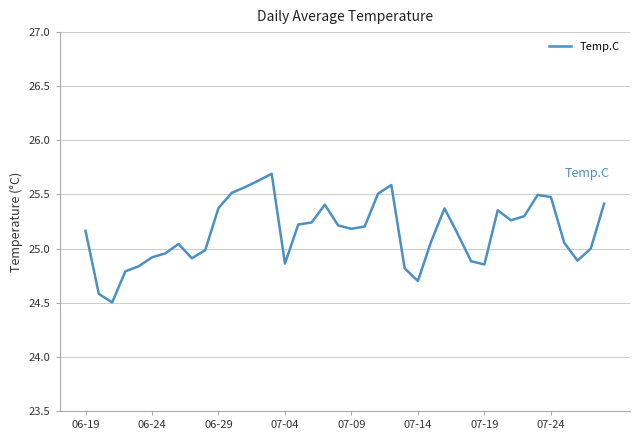

What is the difference between the maximum and minimum values?

1.2